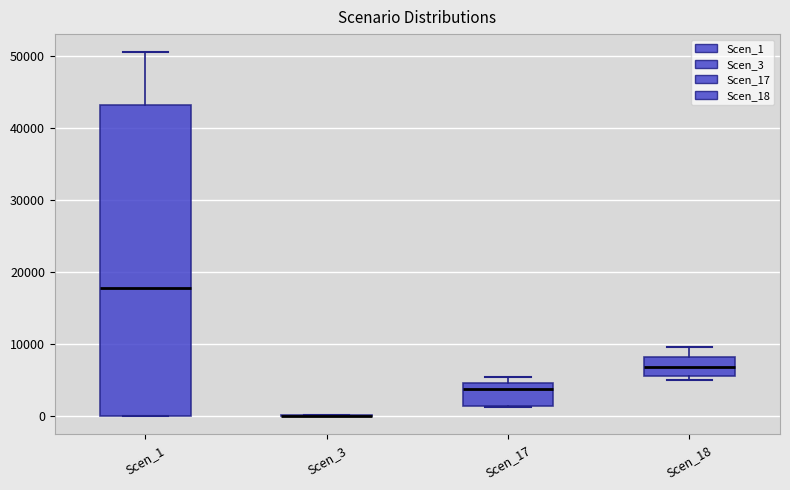

Reading left to right, transcribe this box plot: for each box, give where its median line is, the range the box spans, and where its two whiskers end, as read against the y-axis. The values are not printed on the chart, so give them approximately, as read against the axis.

Scen_1: median 18000, box 0 to 43000, whiskers 0 to 50000
Scen_3: box collapsed to a line at 0, whiskers 0 to 0
Scen_17: median 4000, box 1000 to 5000, whiskers 1000 to 5000 (just above the box's upper edge)
Scen_18: median 7000, box 6000 to 8000, whiskers 5000 to 10000